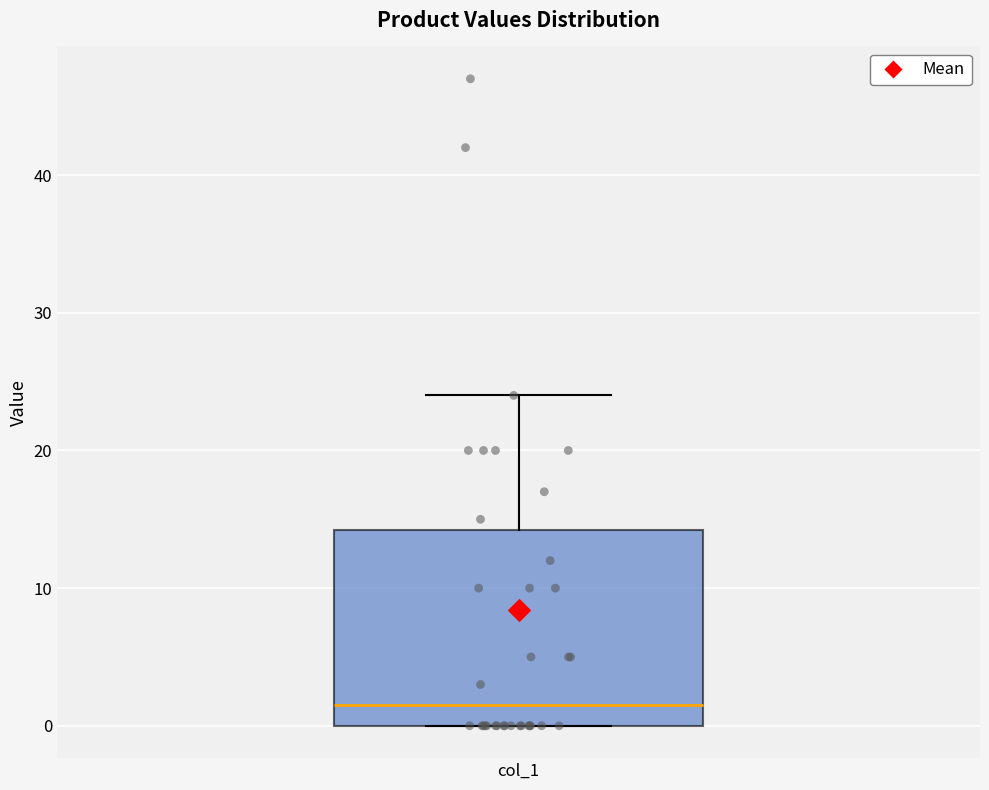

Transcribe this box plot: give where the median line is, the range the box spans, and where the two whiskers end, as read against the y-axis. The values are not printed on the chart, so give them approximately, as read against the axis.

median 2, box 0 to 14, whiskers 0 to 24